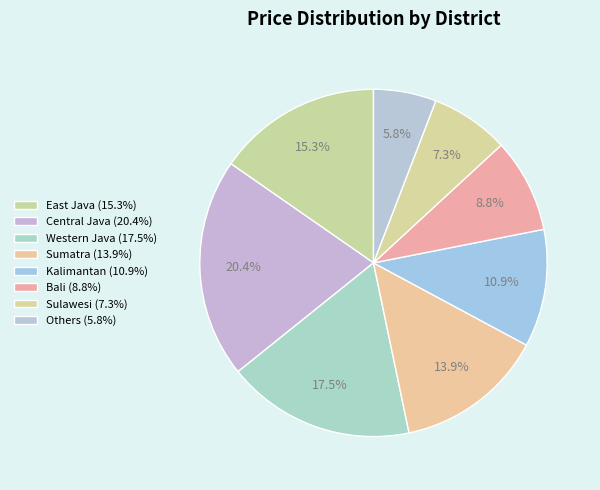

How many segments does this pie chart have?

8